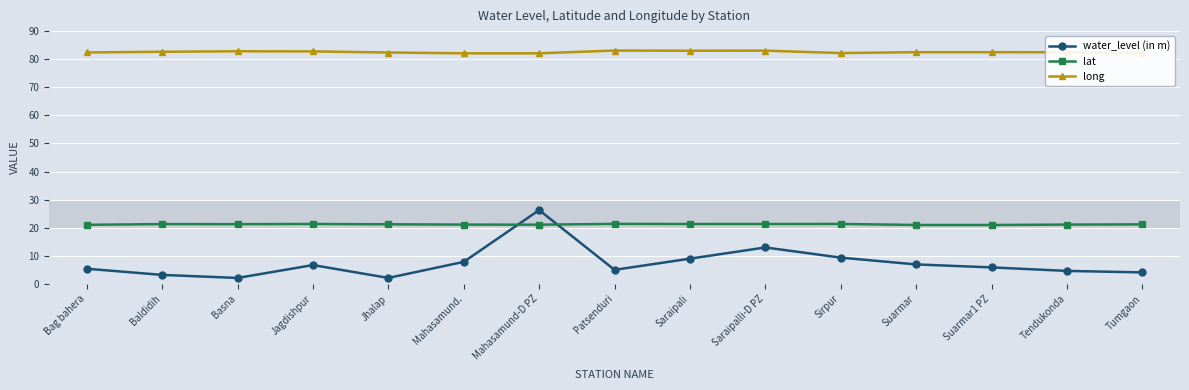

True or false: water_level (in m) and long cross at least once.

False